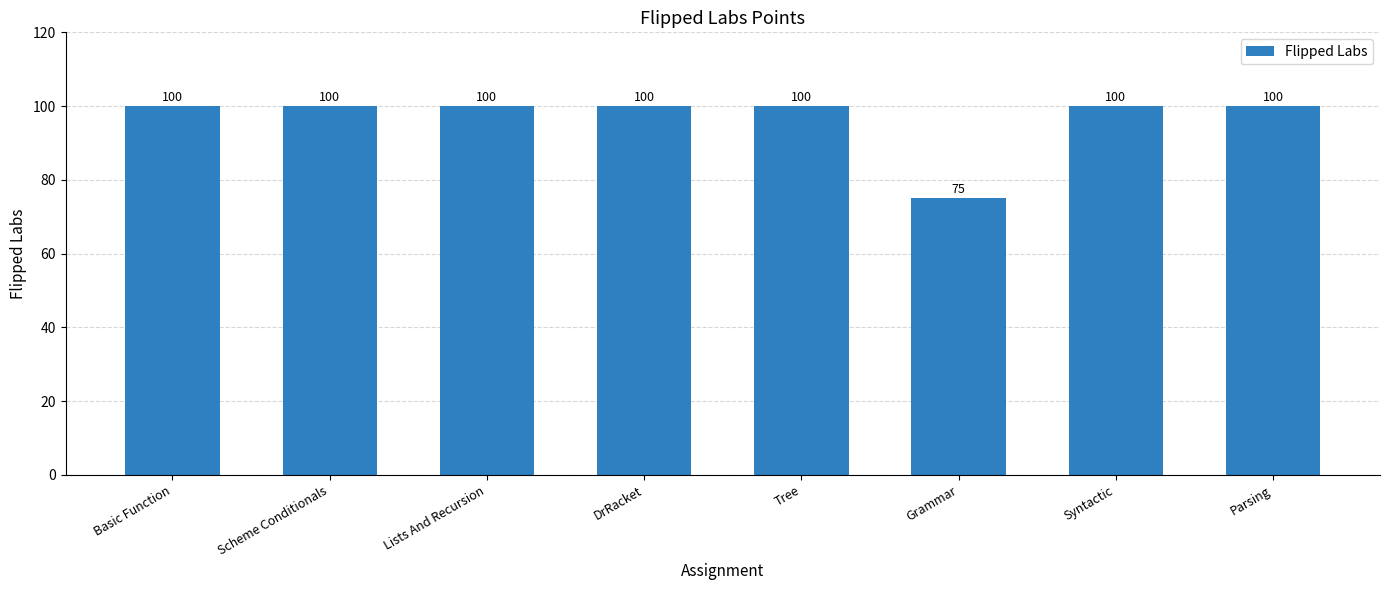

Reading left to right, what are all the values shown in this chart?

Basic Function=100	Scheme Conditionals=100	Lists And Recursion=100	DrRacket=100	Tree=100	Grammar=75	Syntactic=100	Parsing=100